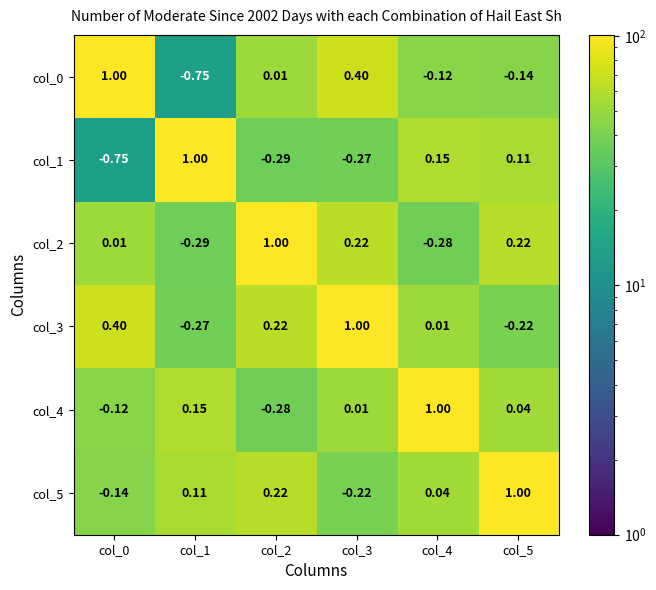

Is the value of col_2 at col_4 greater than the value of col_5 at col_3?

No